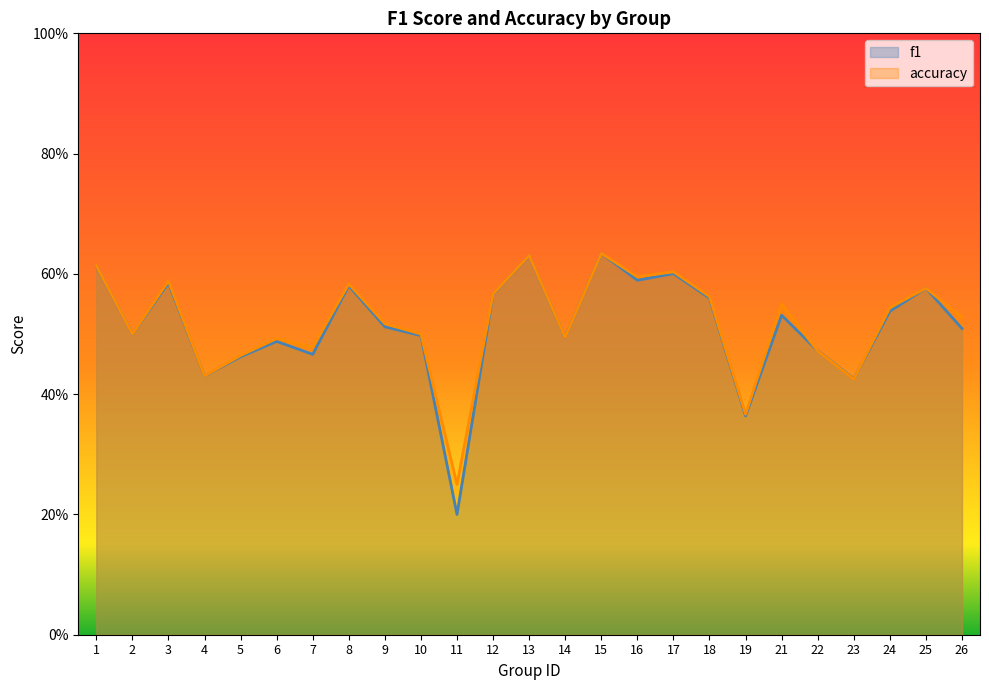

What is the value of the f1 point at the 14th from the left?

0.5